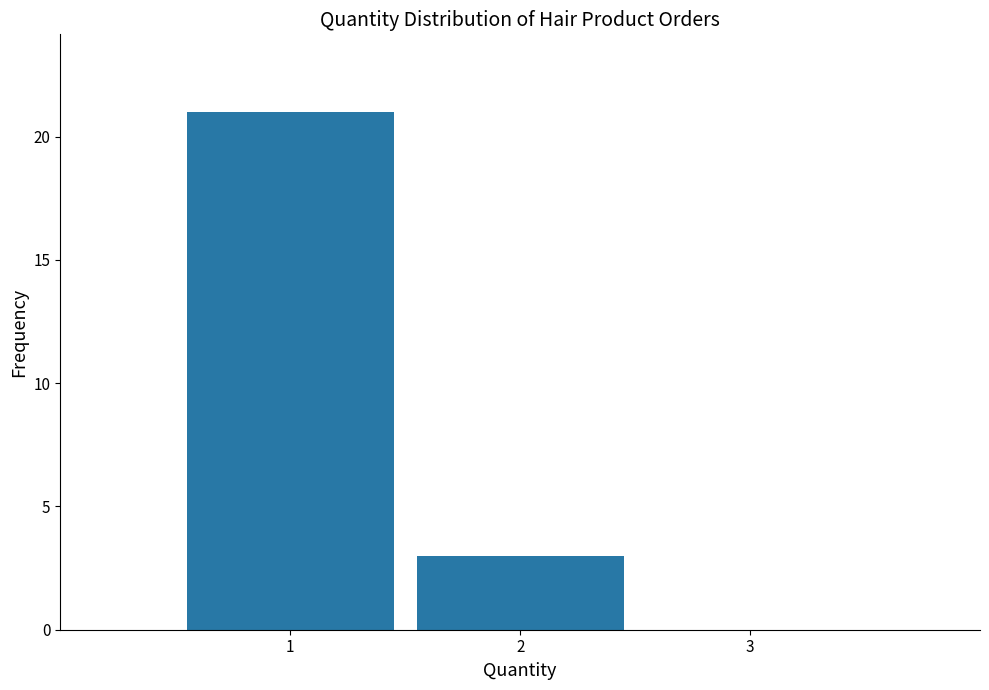

Which range on the x-axis has the tallest bar?

0.5 to 1.5